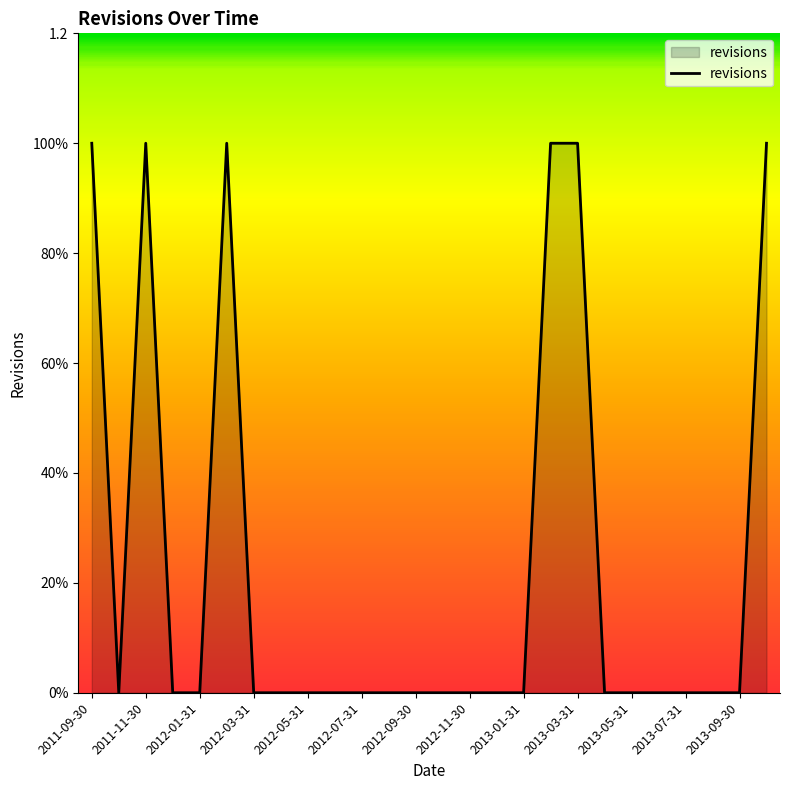

Which label corresponds to the smallest value in the chart?

2011-10-31